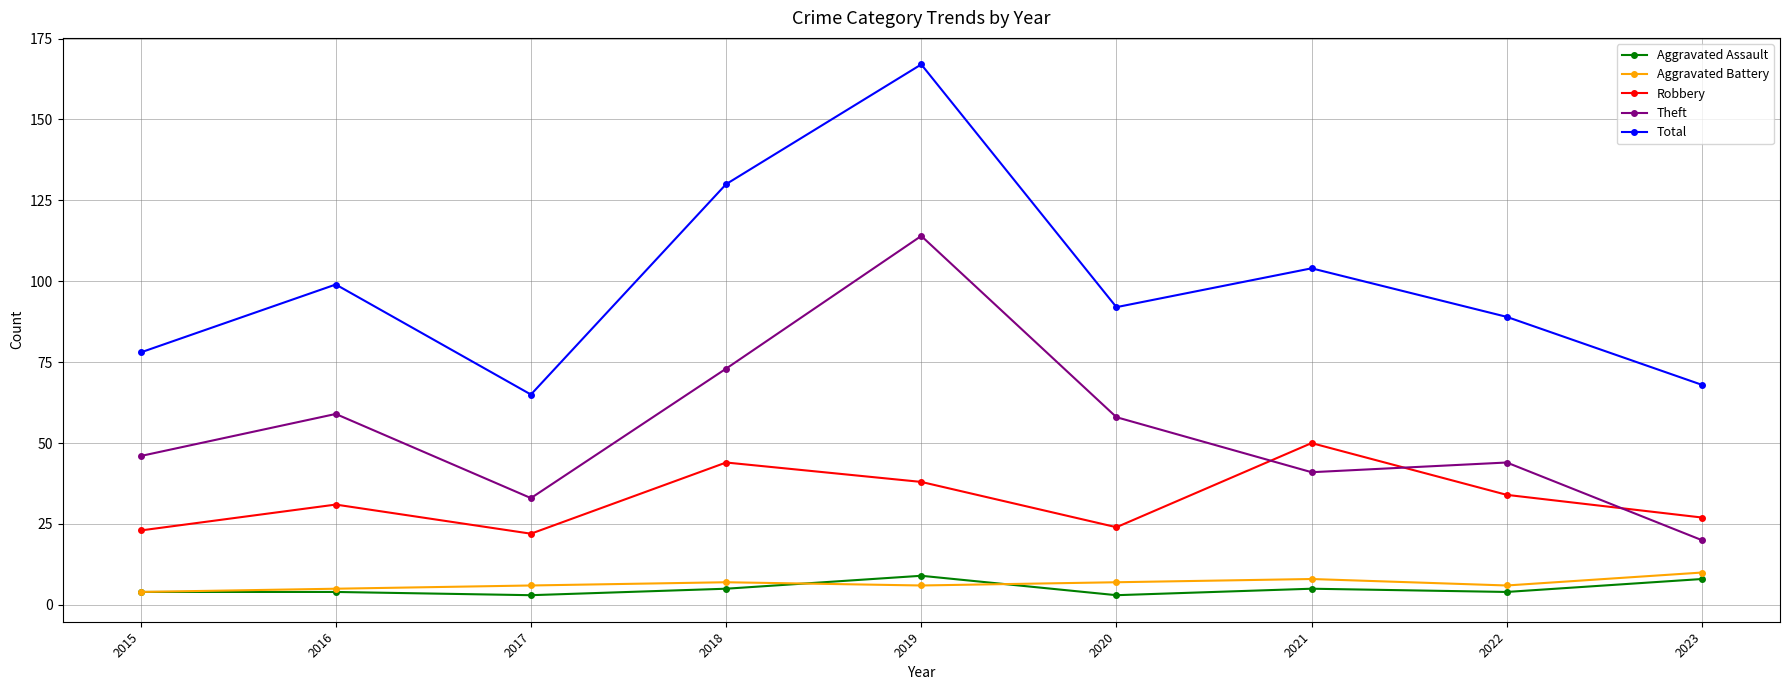

Which series has the widest spread of values?

Total